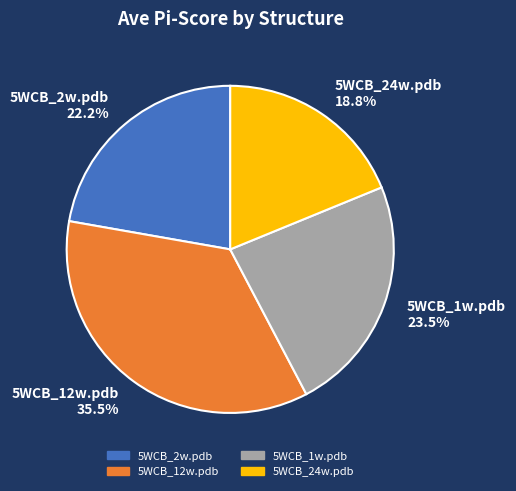

Count the number of slices in the pie.

4